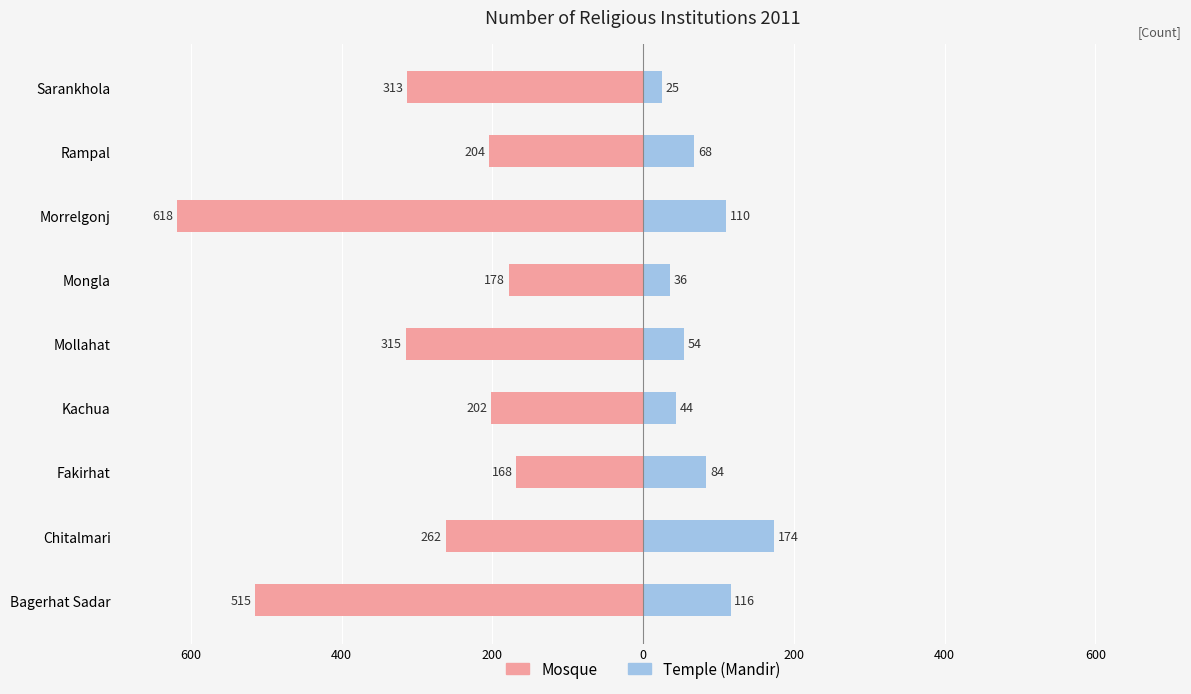

Is the value of Mosque at Sarankhola greater than the value of Temple (Mandir) at Bagerhat Sadar?

No